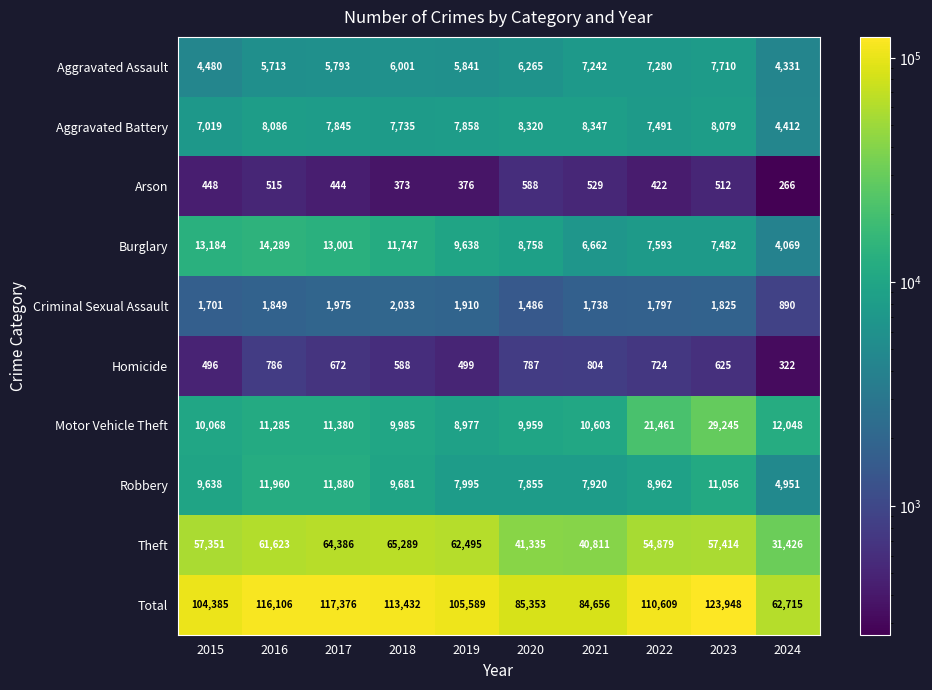

What is the spread (max minus min) of values at 2021?

84127